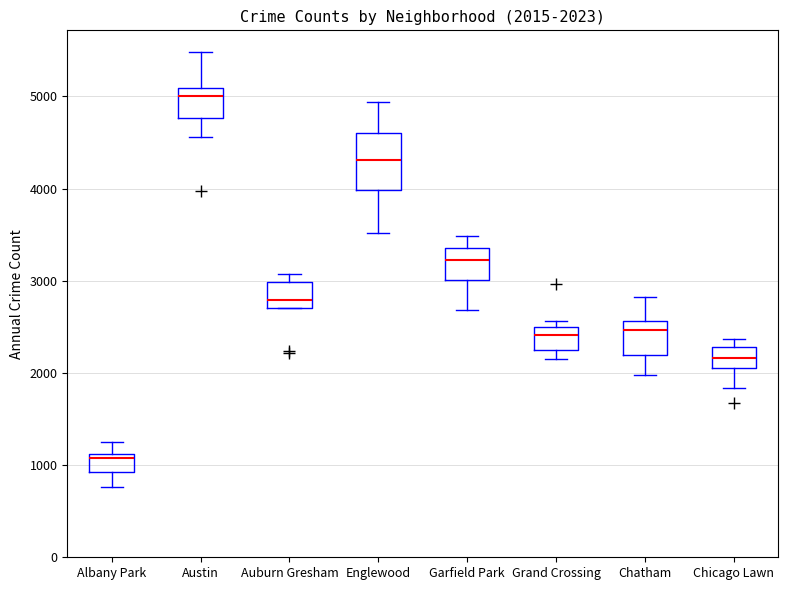

Which box's median line is the lowest?

Albany Park